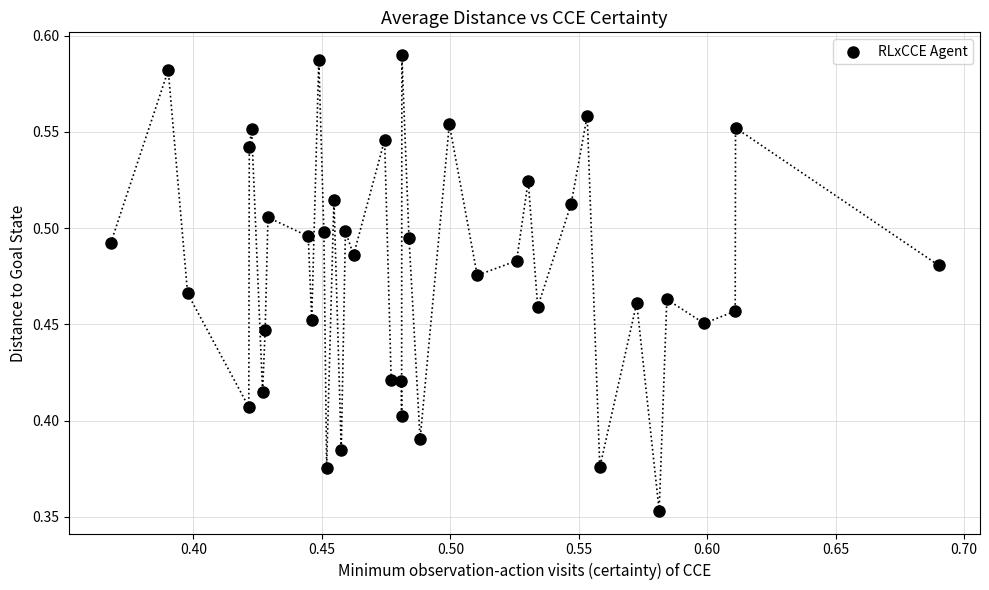

What is the range of X values (max minus min)?

0.3